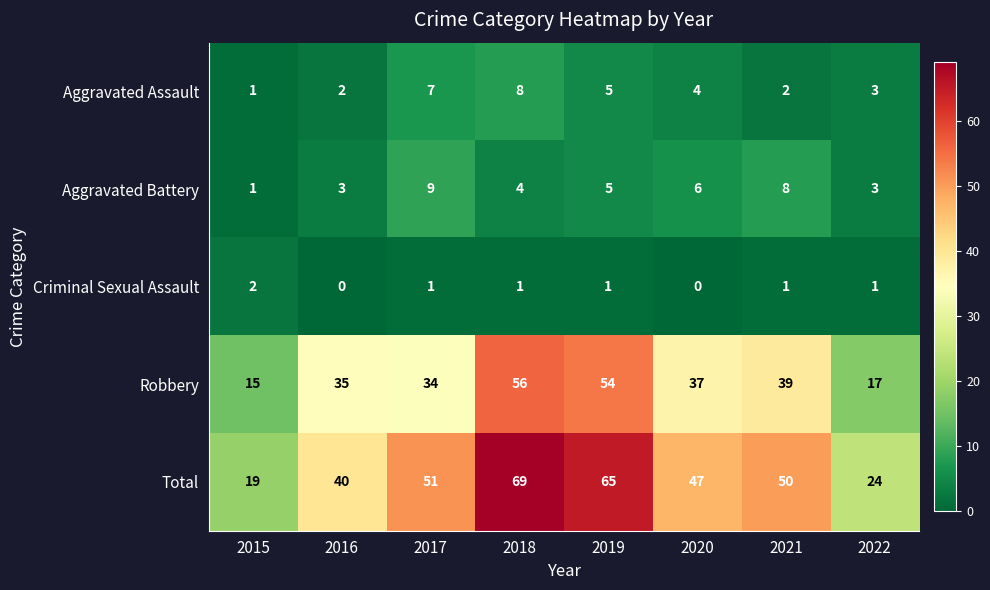

How many series are shown in this chart?

5